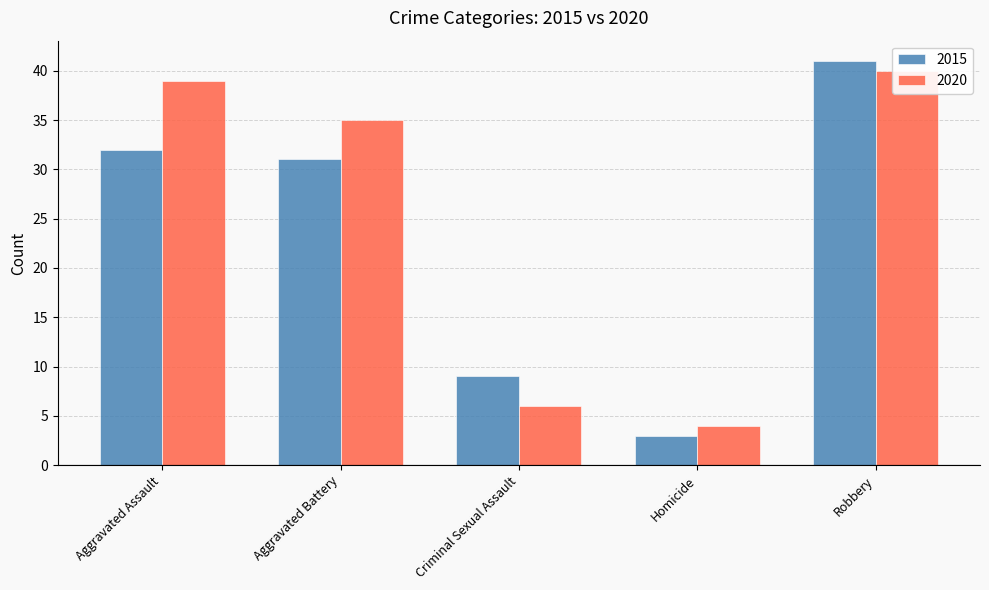

What is the label of the 5th bar from the right?

Aggravated Assault